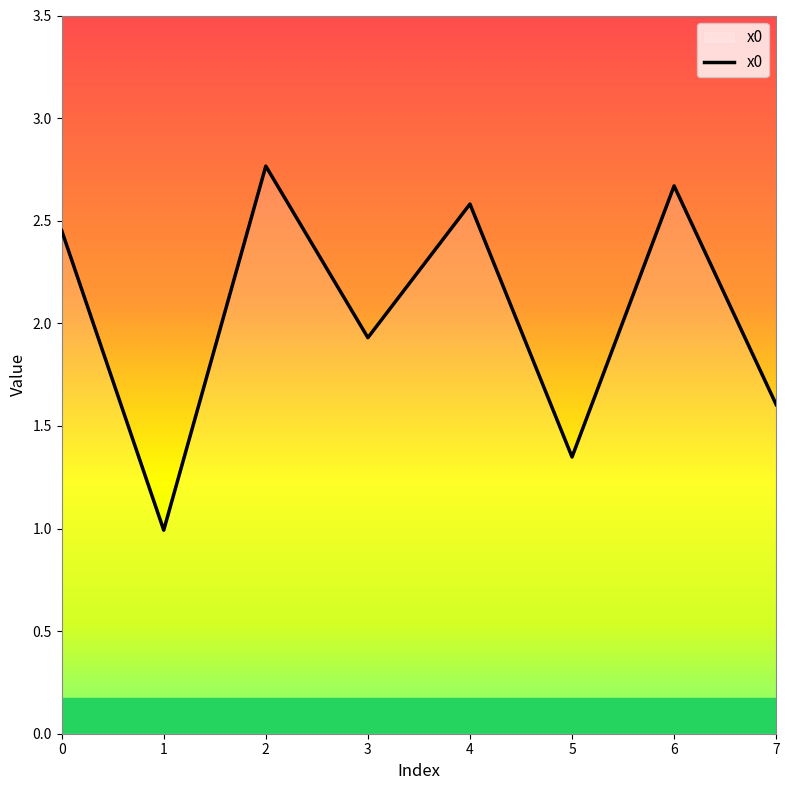

How many distinct data groups are displayed?

1